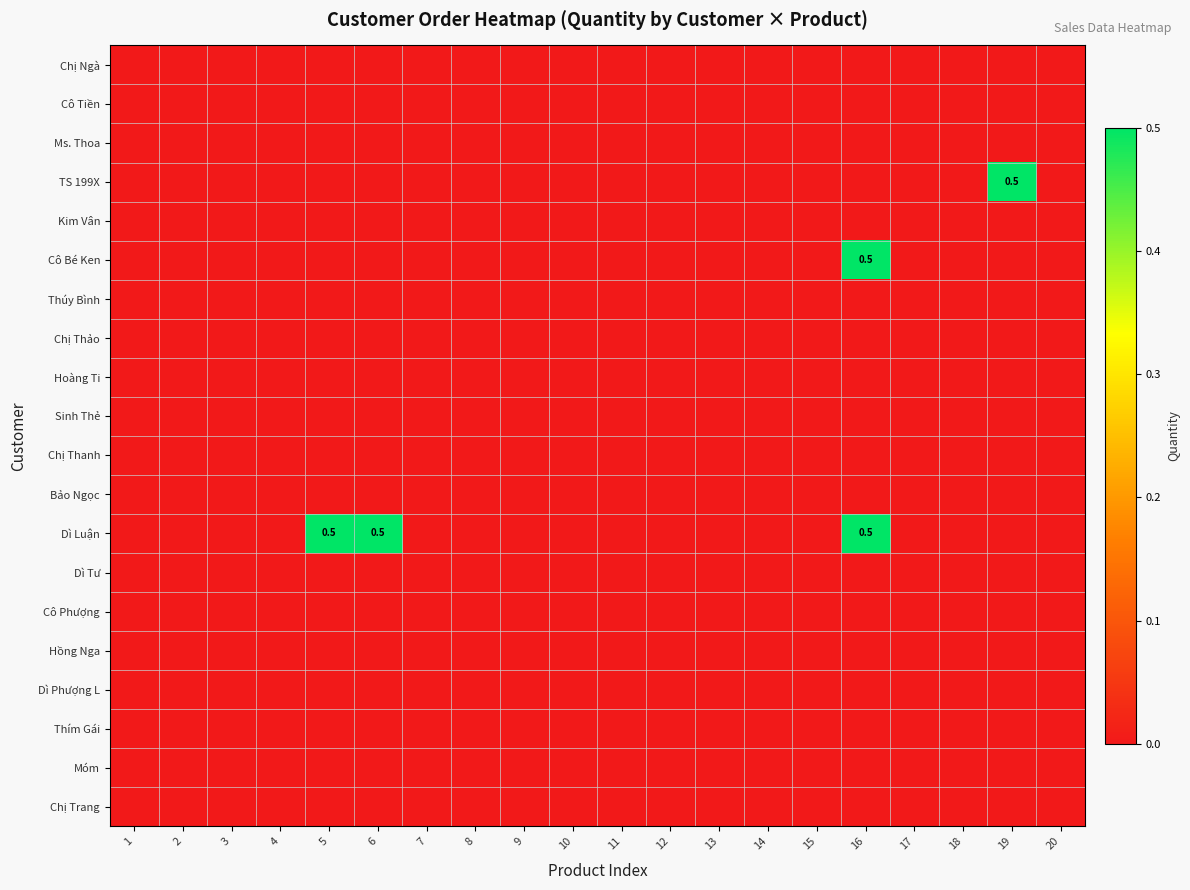

Is the value of Chị Thảo at 13 greater than the value of Ms. Thoa at 8?

No